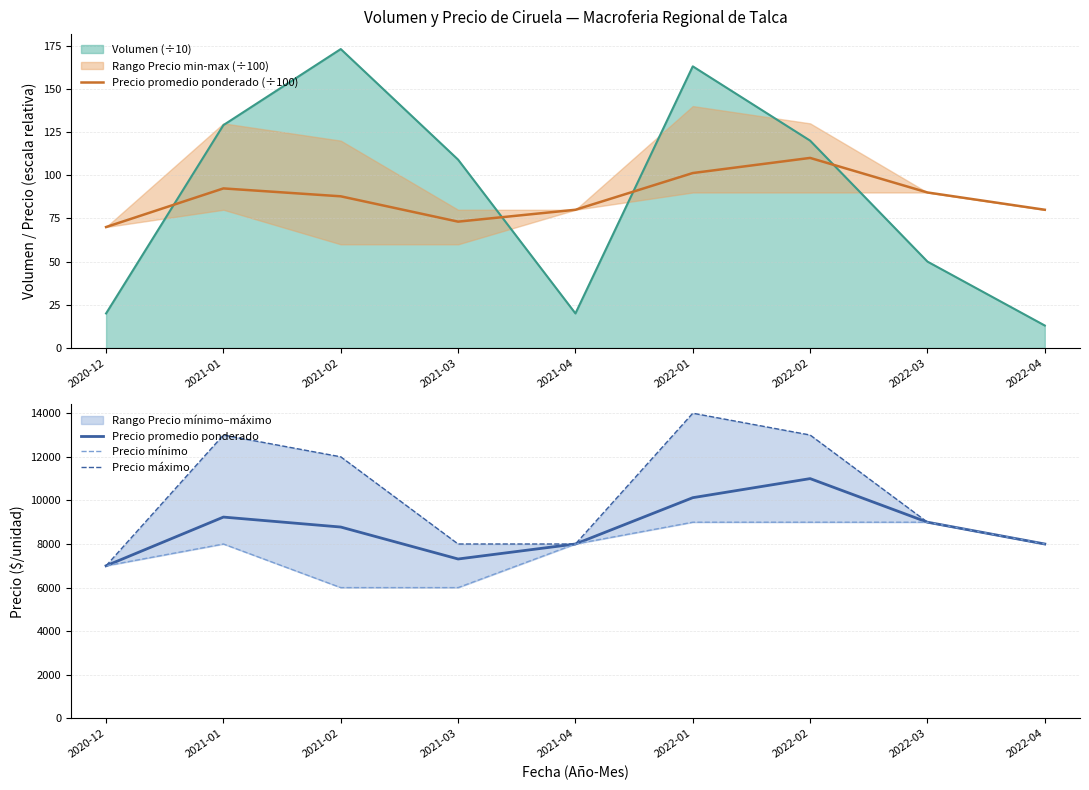

What is the value of the Precio promedio ponderado point at the 2nd from the left?

9235.0